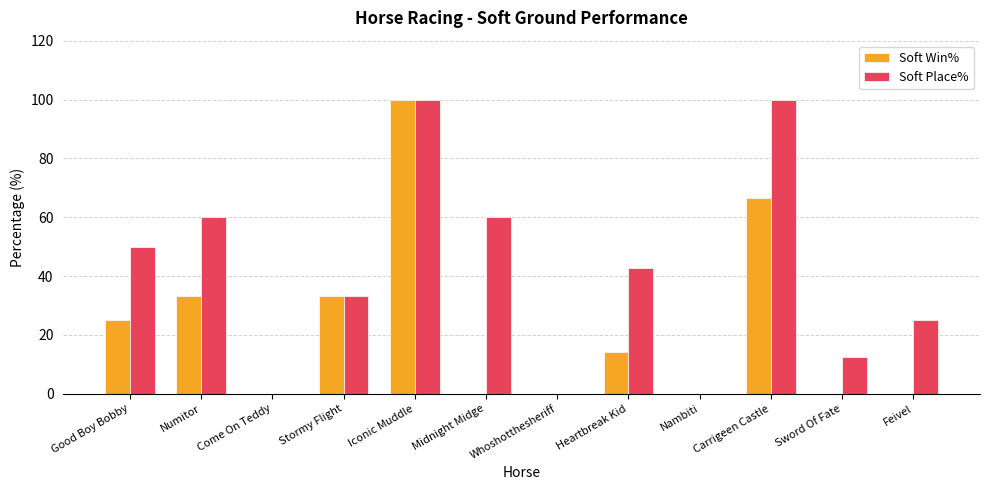

Does the chart contain stacked bars?

No